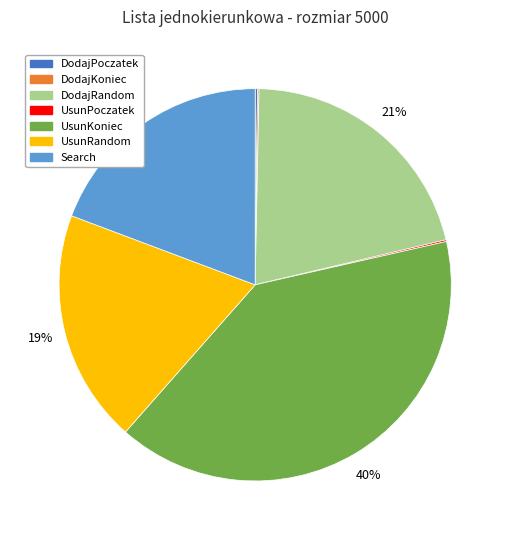

True or false: UsunRandom accounts for 24% of the total.

False